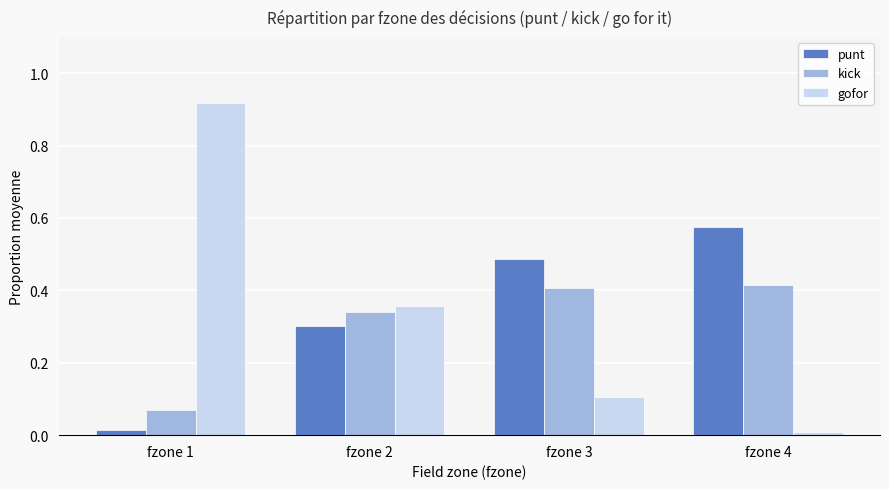

Is the value of gofor at fzone 4 greater than the value of punt at fzone 4?

No